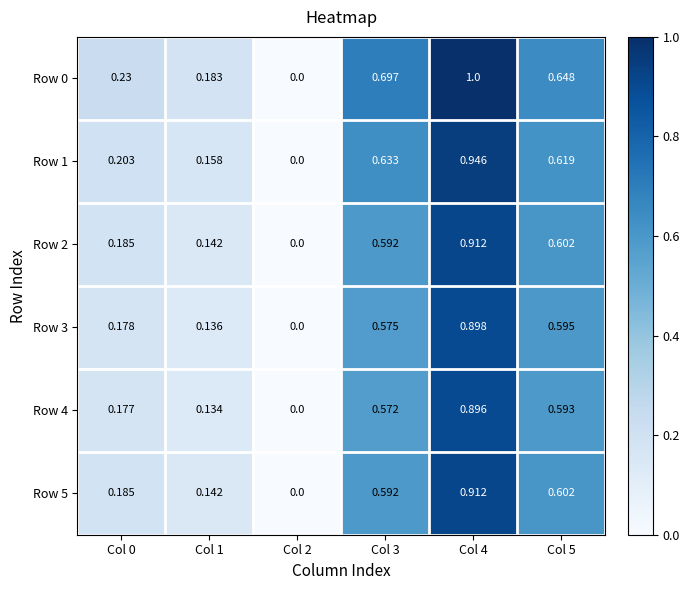

Which category has the highest value across all series?

Col 4